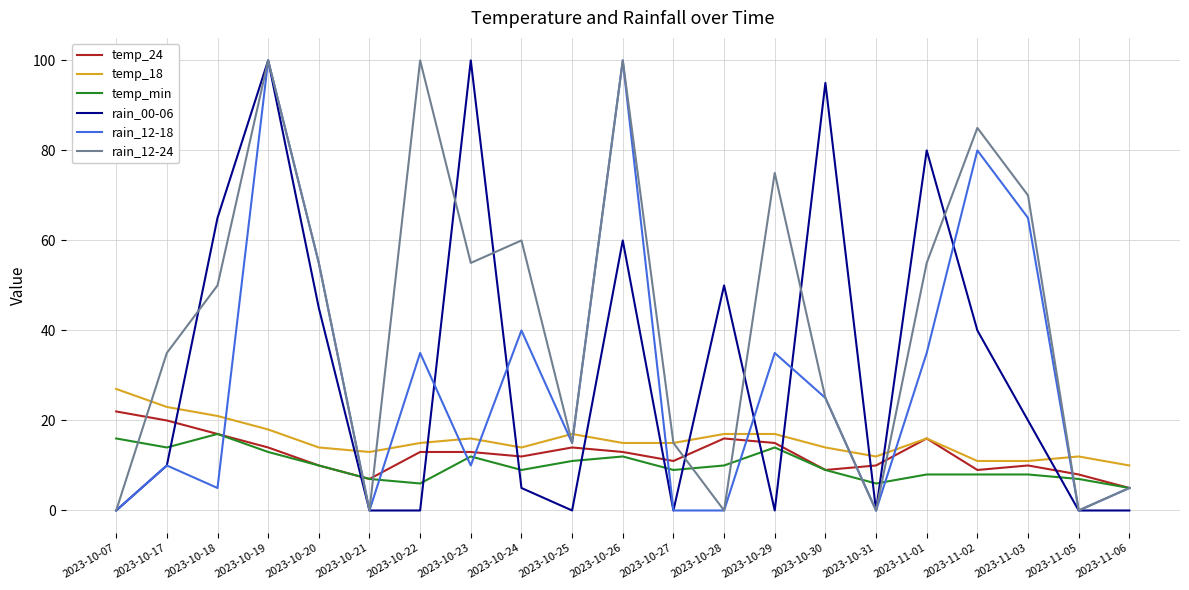

What is the total value across all series at 2023-10-22?

169